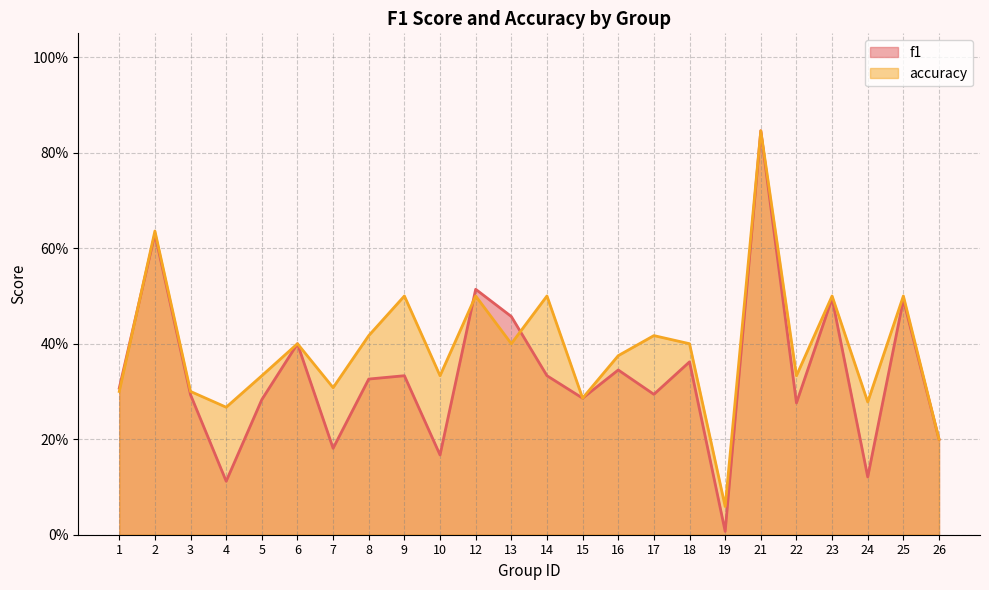

At which label does f1 reach its peak?

21